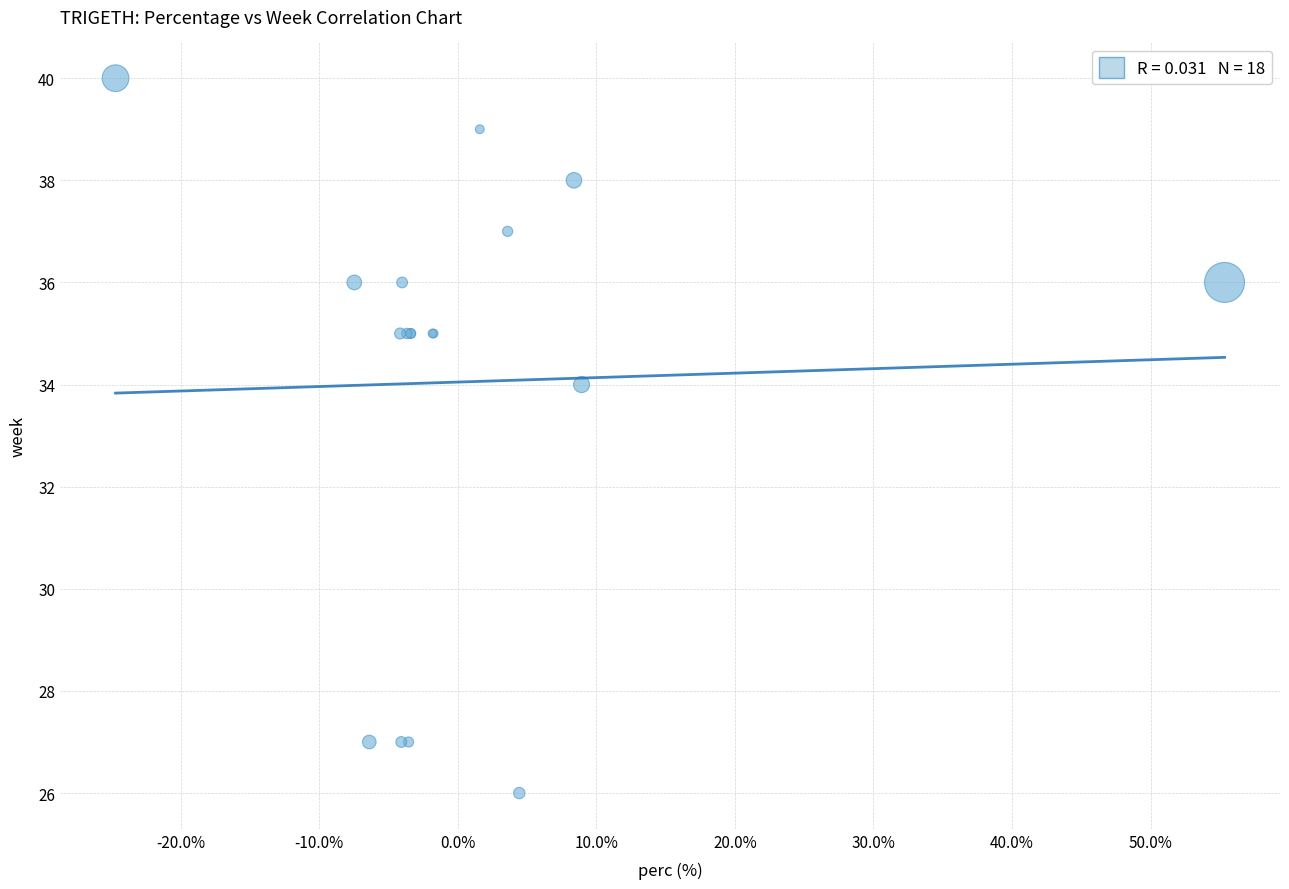

What Y value in the scatter plot is closest to 33?

34